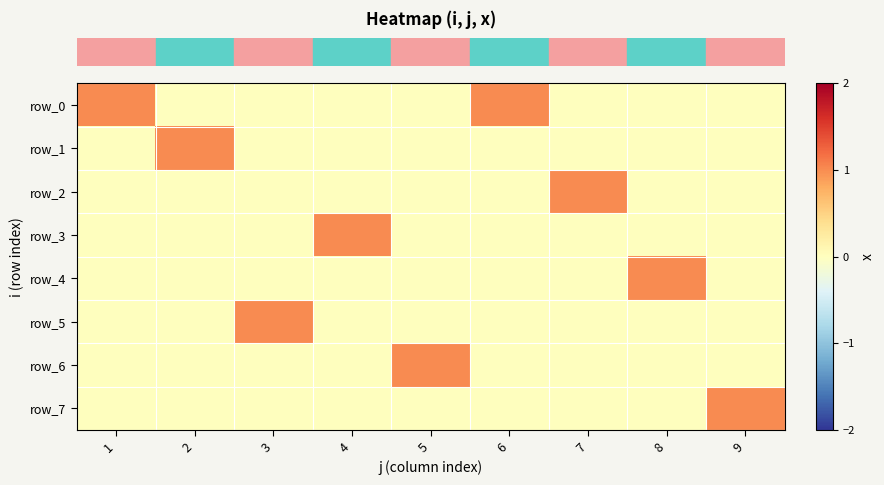

Count the row_6 values in the range 0 to 1.

9